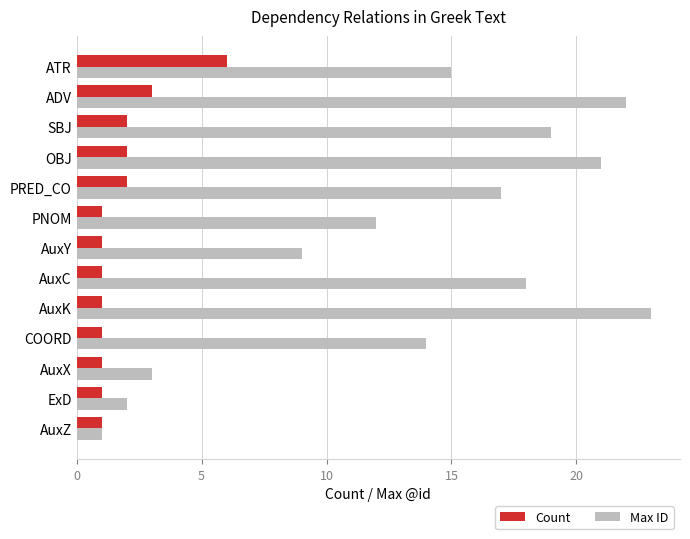

Rank the series by their average value, from lowest to highest.

Count, Max ID